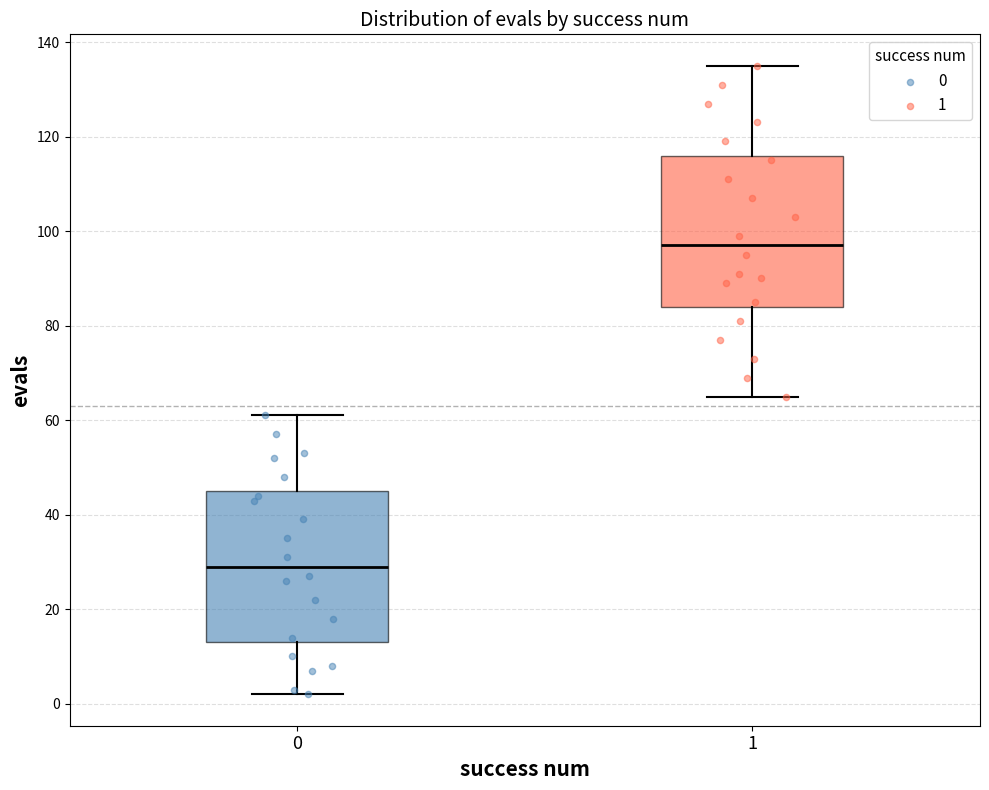

Which box has the lowest median line?

0